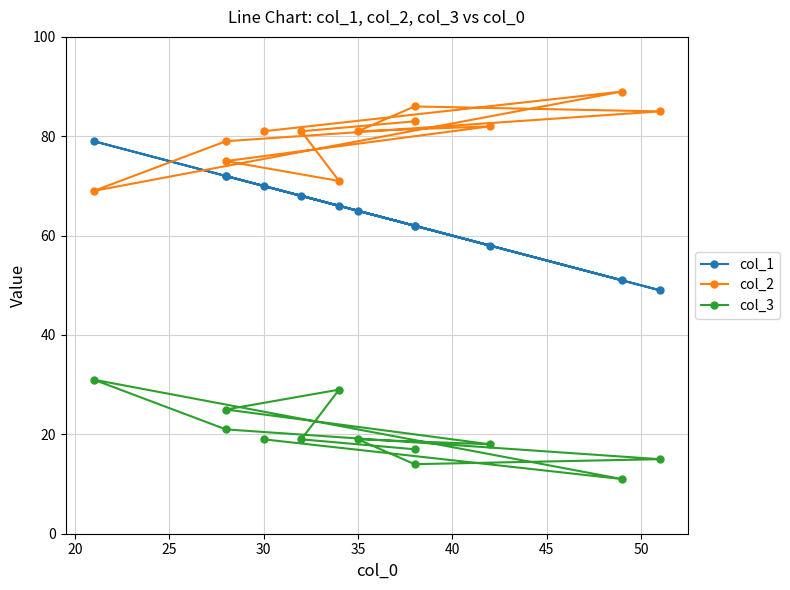

List the series in order of their overall mean, highest first.

col_2, col_1, col_3